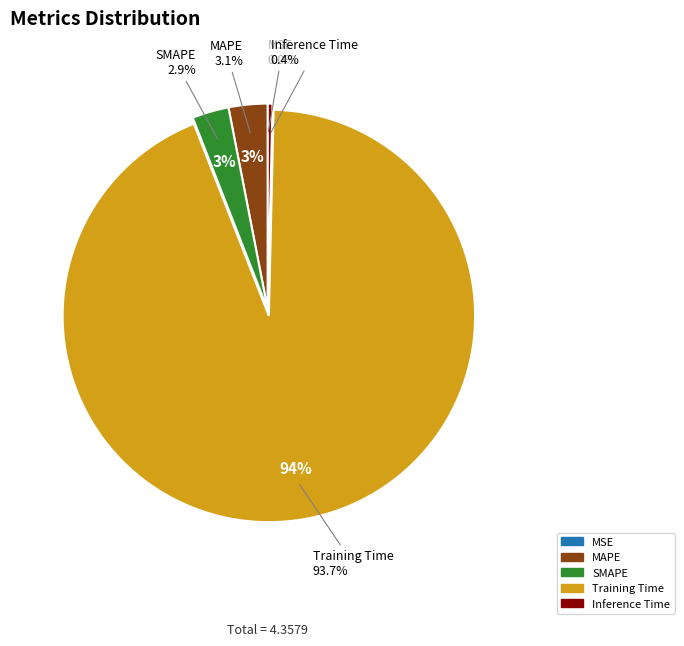

Is there any slice that represents more than half of the pie?

Yes